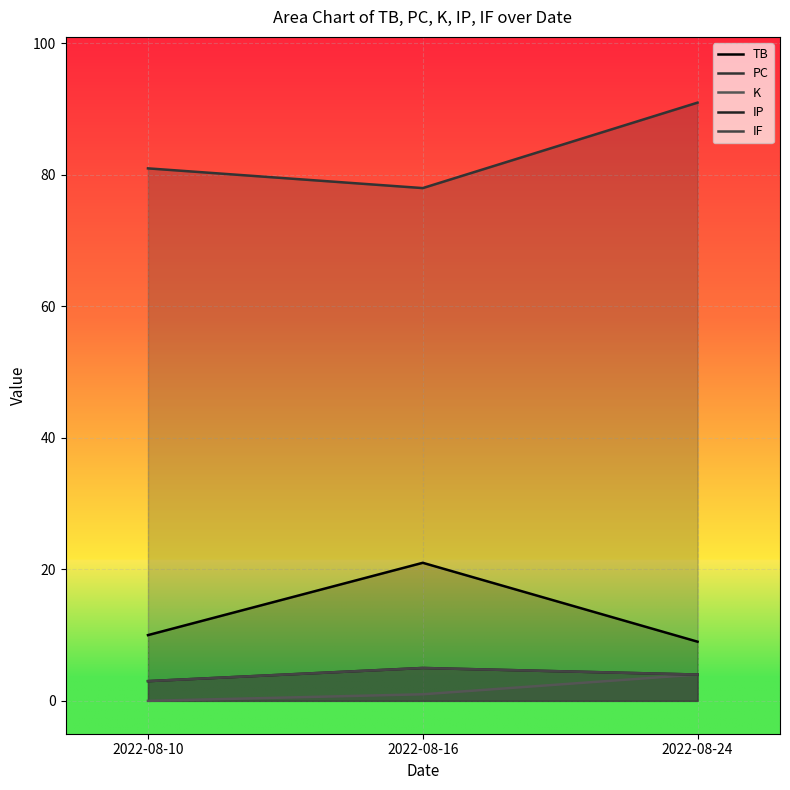

Read the IF value at 2022-08-10.

3